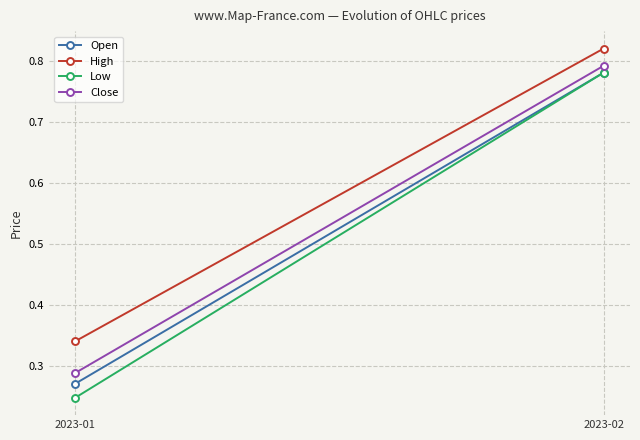

What is the average value of the High series?

0.6